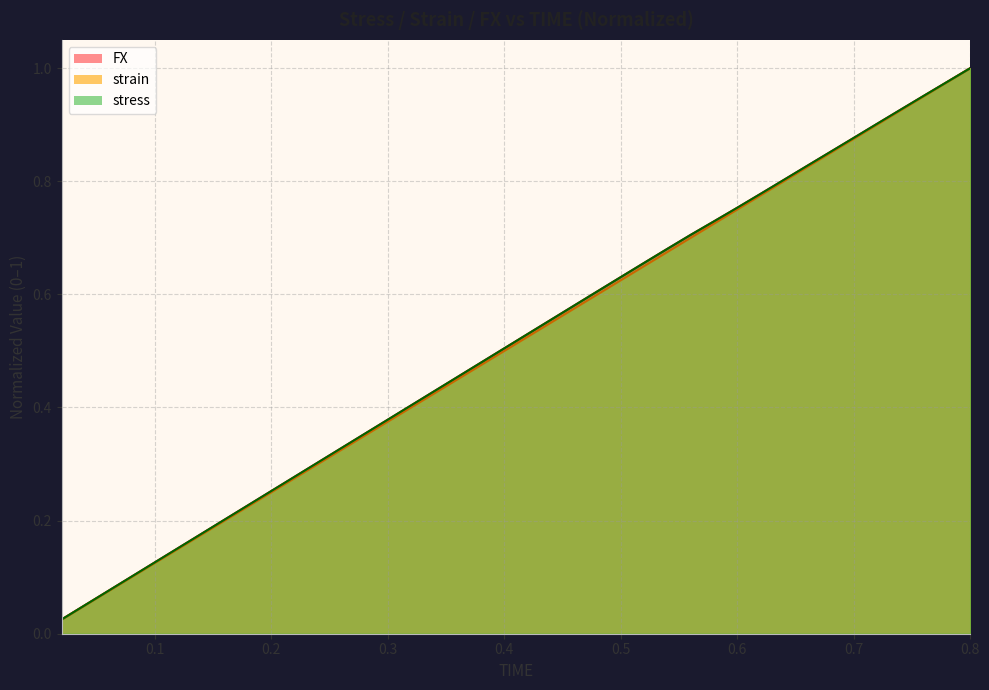

True or false: stress has more than 1 interior local peaks.

False